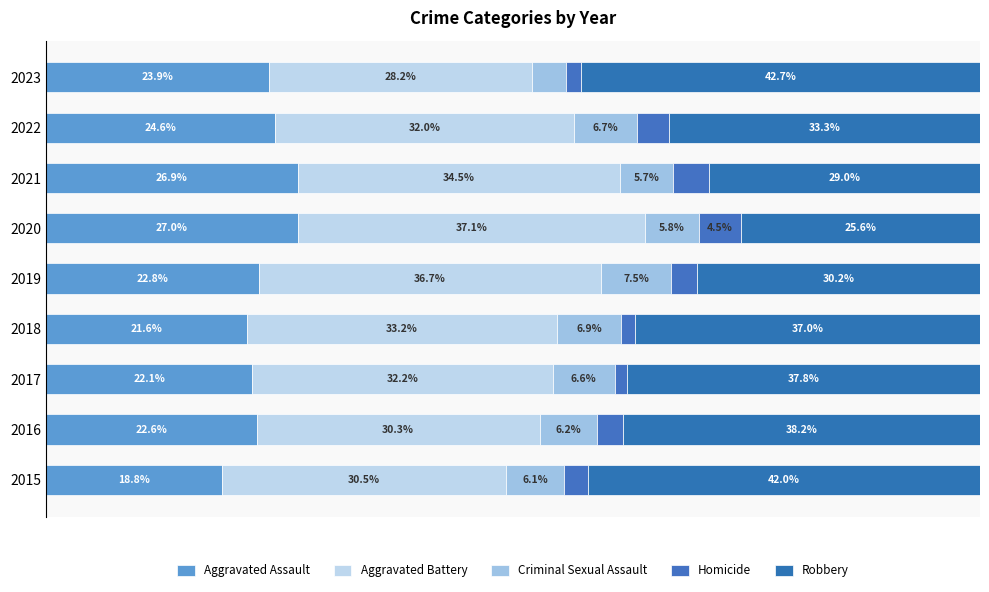

What are all the series names shown in the legend?

Aggravated Assault, Aggravated Battery, Criminal Sexual Assault, Homicide, Robbery